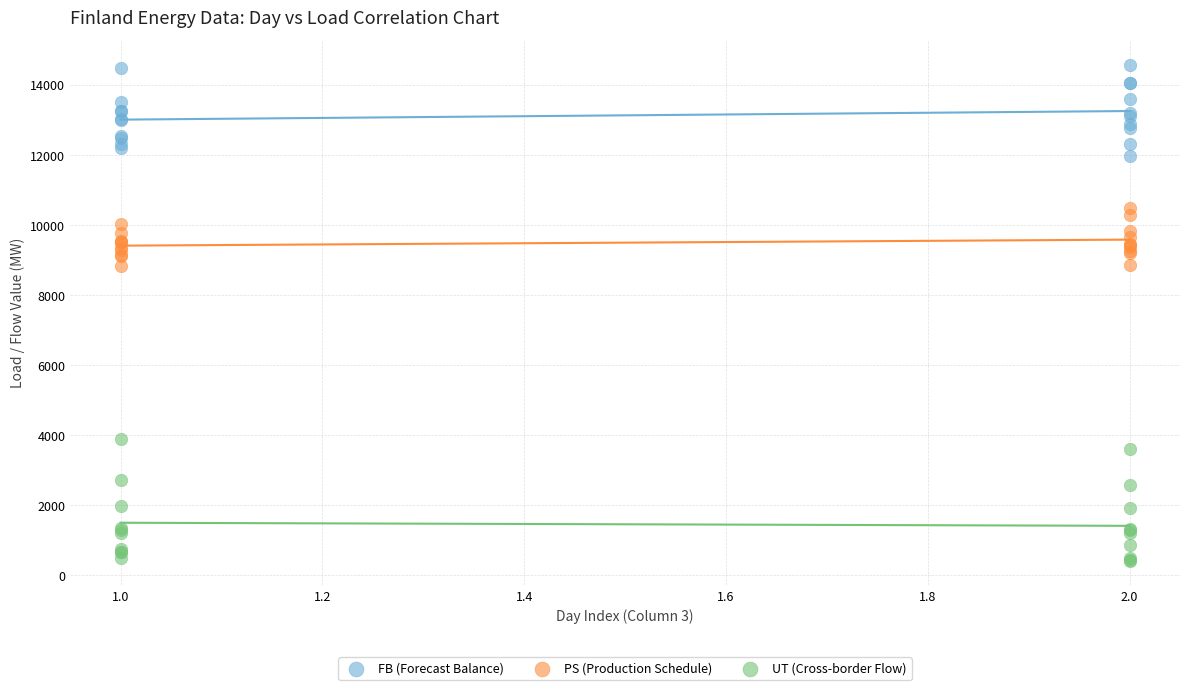

What are all the series names shown in the legend?

FB (Forecast Balance), PS (Production Schedule), UT (Cross-border Flow)